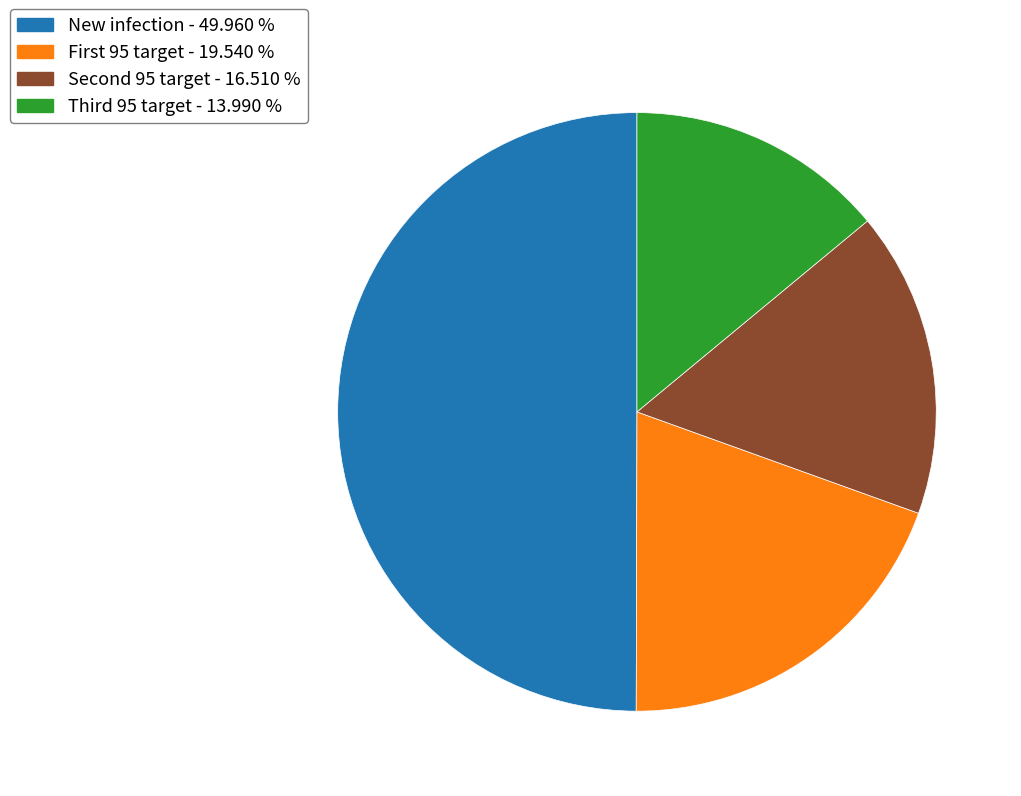

Rank the categories by value from highest to lowest.

New infection, First 95 target, Second 95 target, Third 95 target